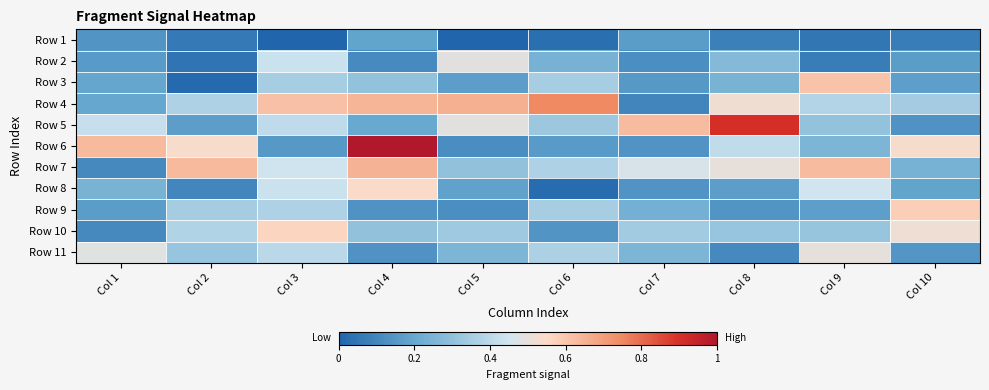

The Row 9 series shows 0.2 at Col 7. True or false?

False